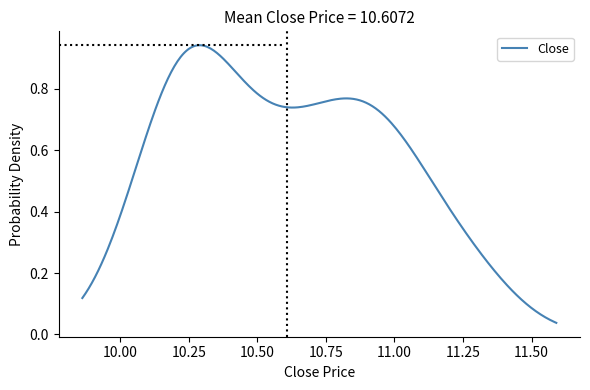

Does the chart have visible grid lines?

No